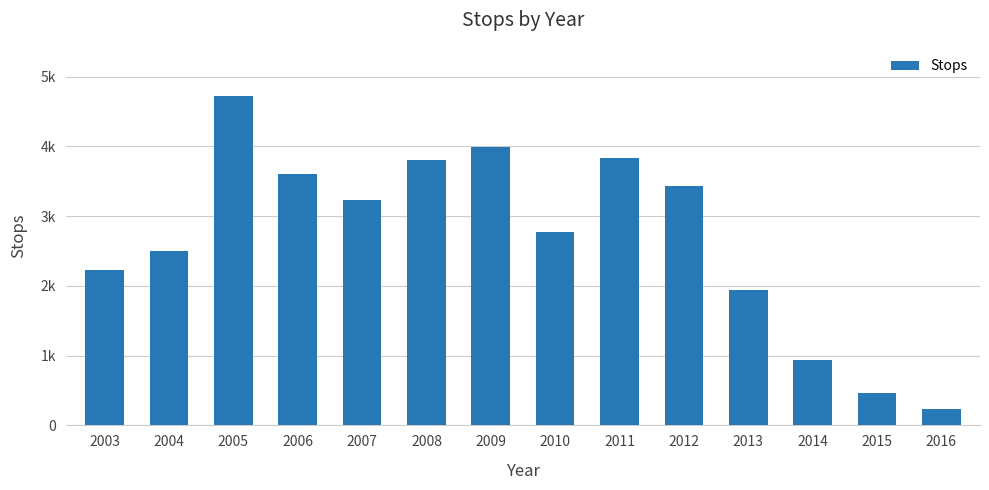

True or false: the data shows 3293 at 2003.

False